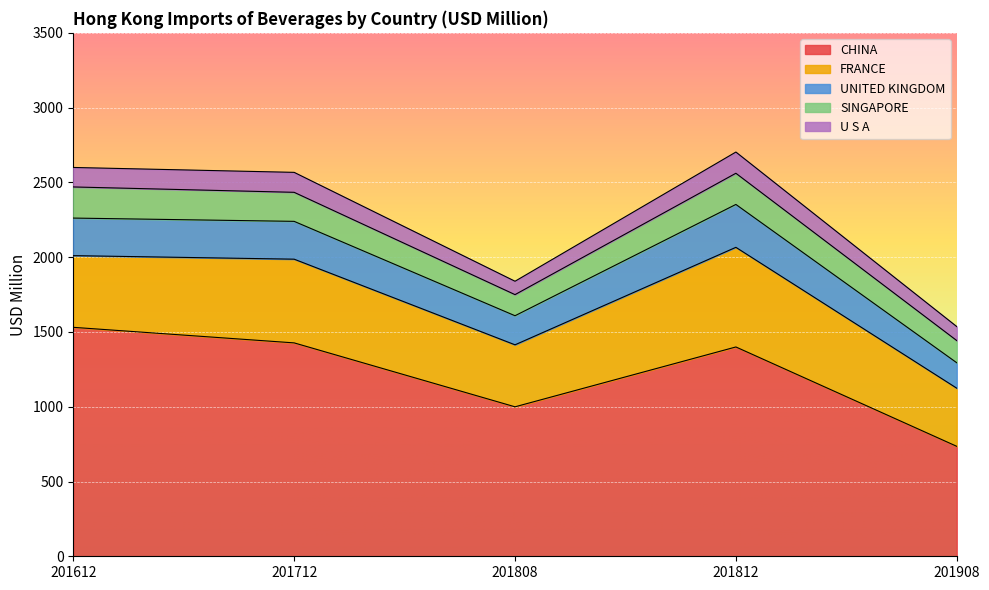

Rank the categories by UNITED KINGDOM value from lowest to highest.

201908, 201808, 201612, 201712, 201812